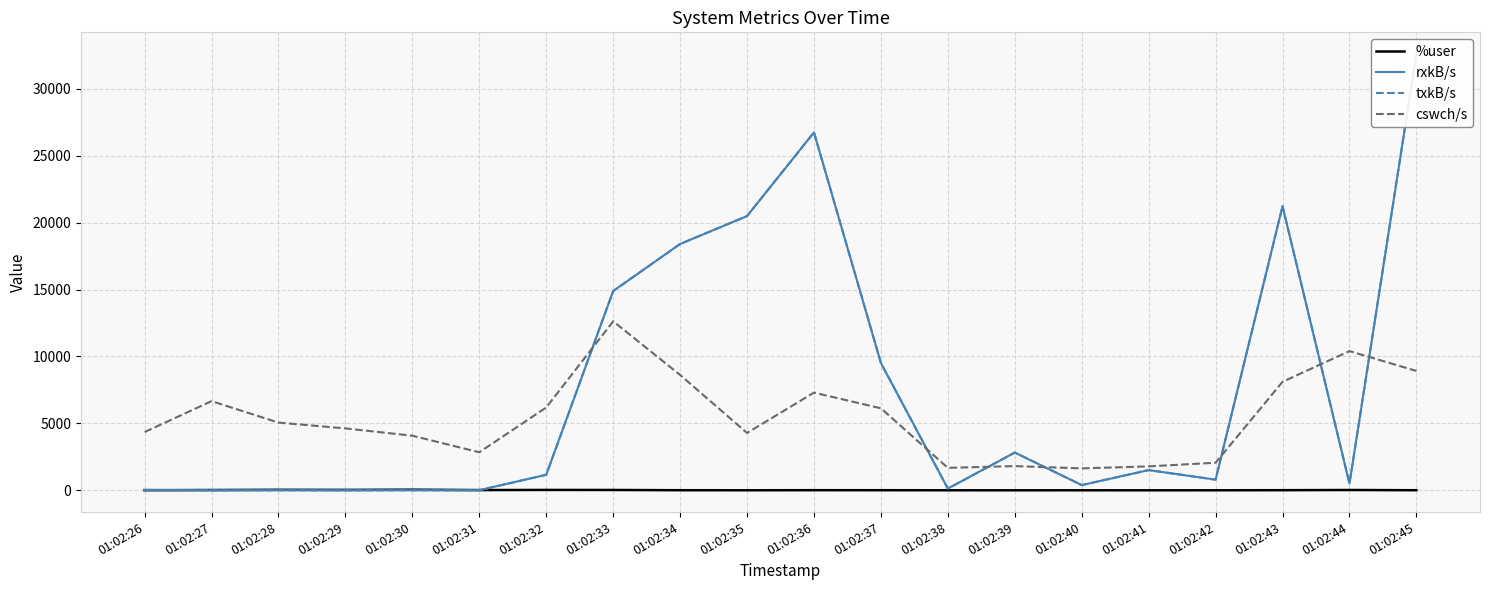

How many interior local peaks does the rxkB/s series have?

5